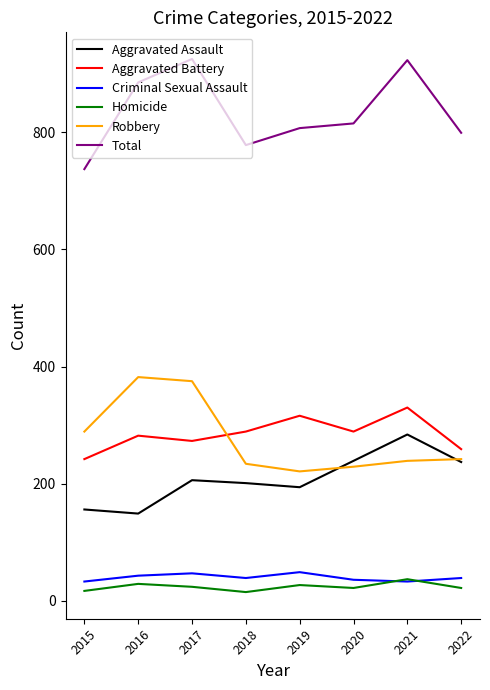

The Aggravated Assault series shows 83 at 2015. True or false?

False